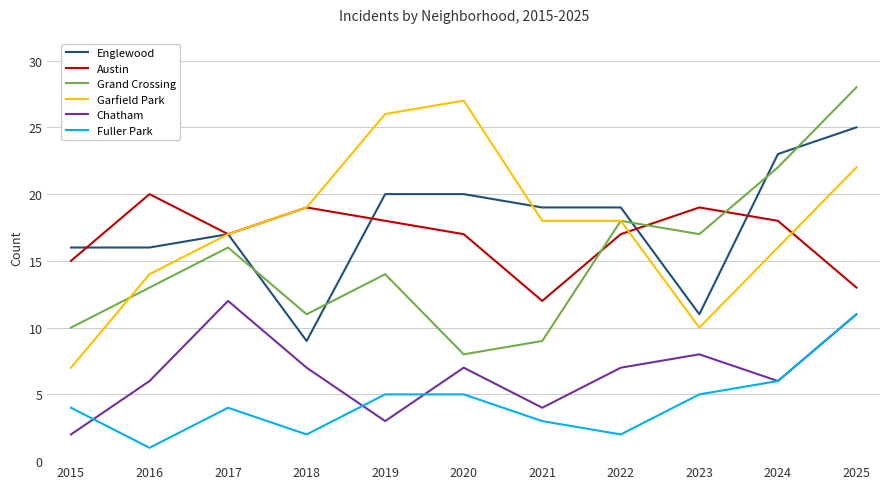

What is the sum of all Garfield Park values?

194